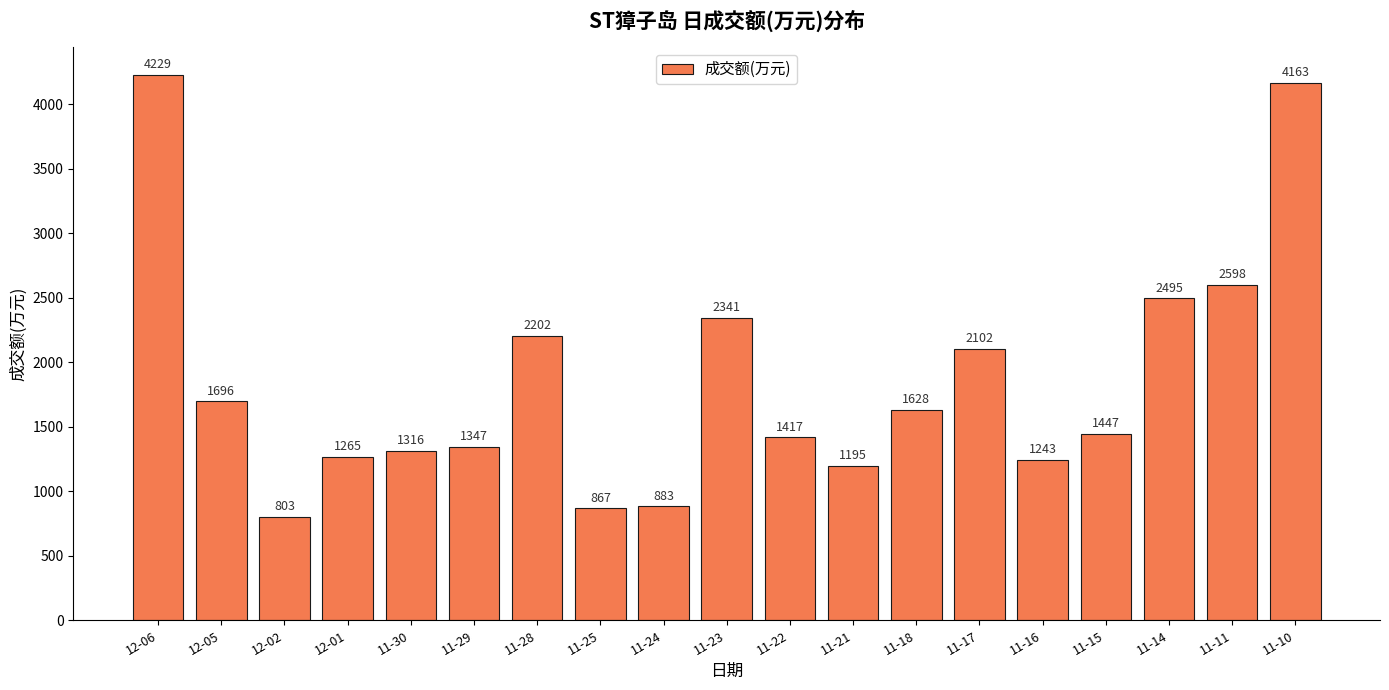

At which label does the data first exceed 1447?

12-06